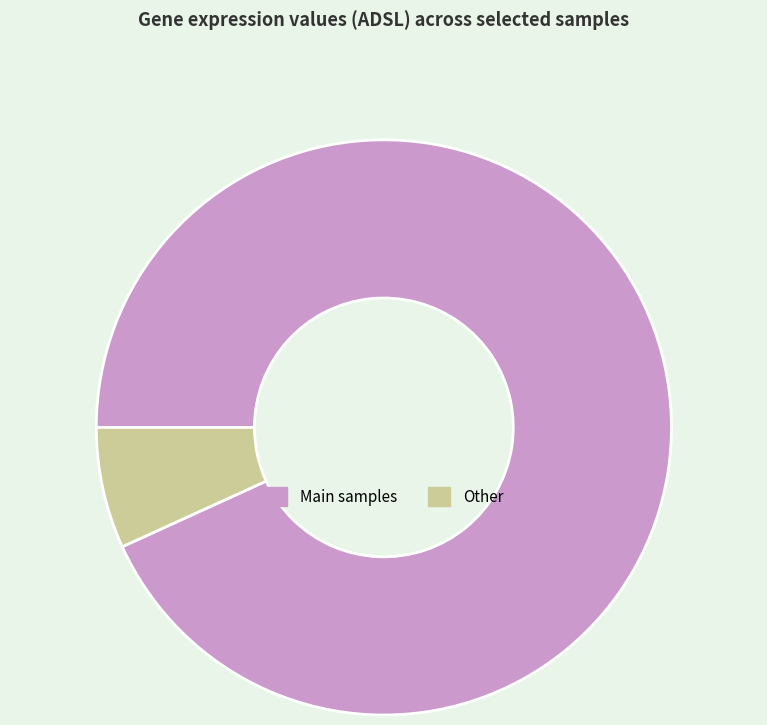

The Main samples slice represents 99% of the pie. True or false?

False